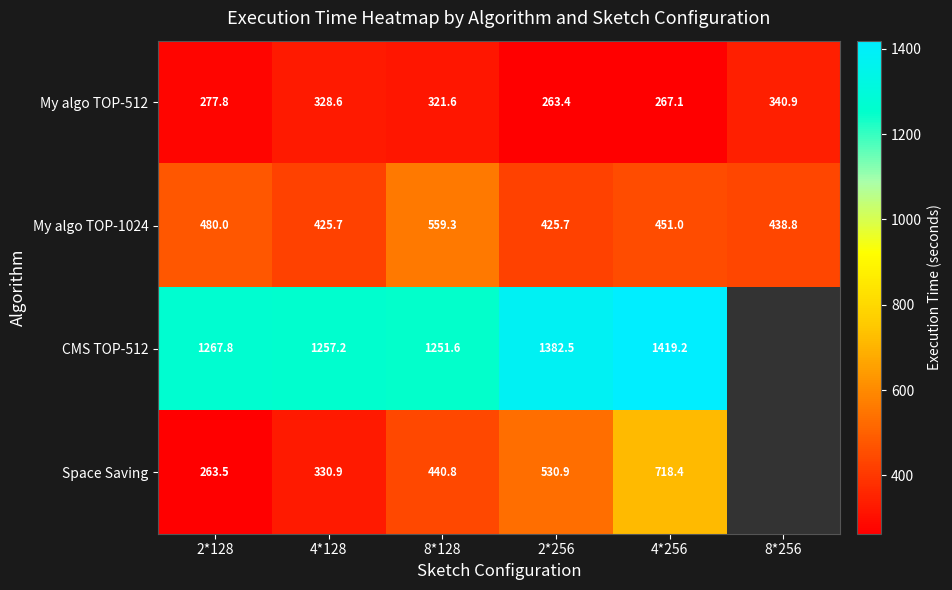

Is the value of Space Saving at 2*256 greater than the value of CMS TOP-512 at 4*256?

No